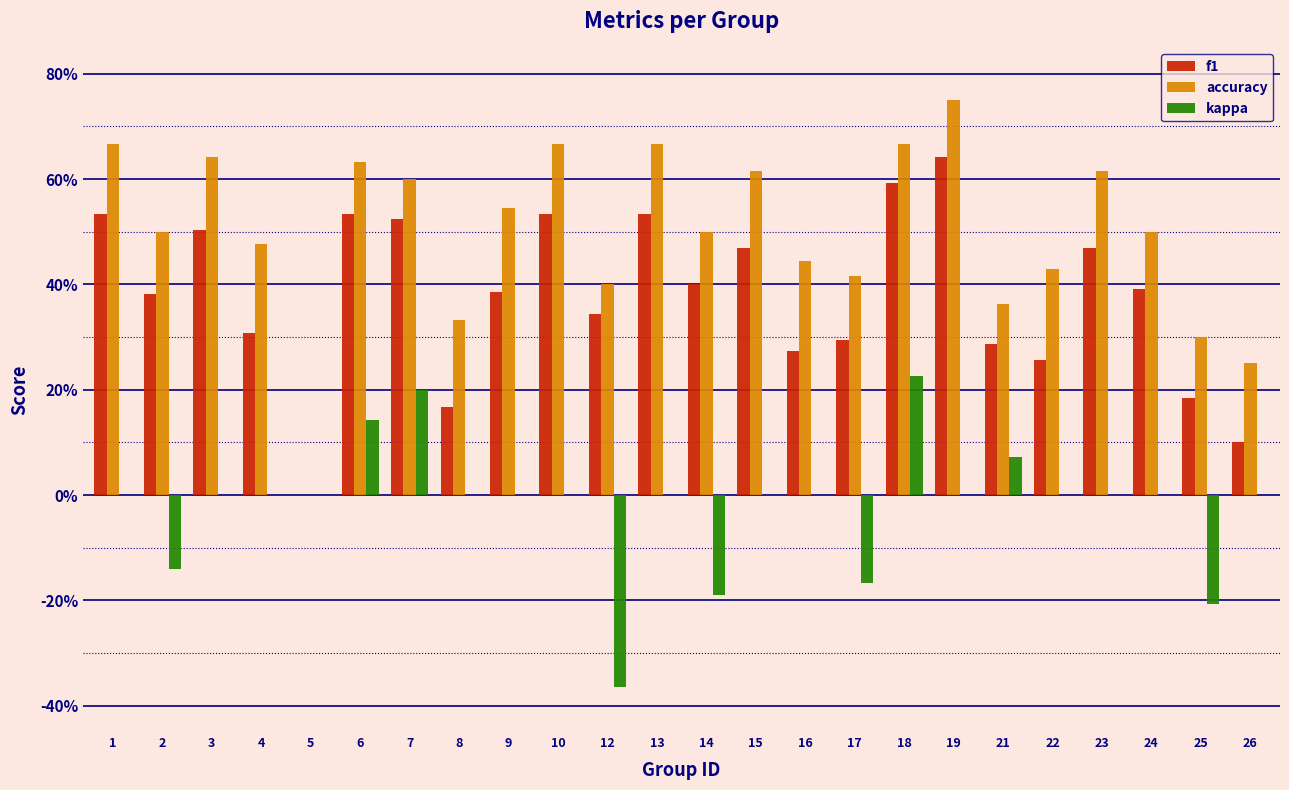

Does the chart contain stacked bars?

No